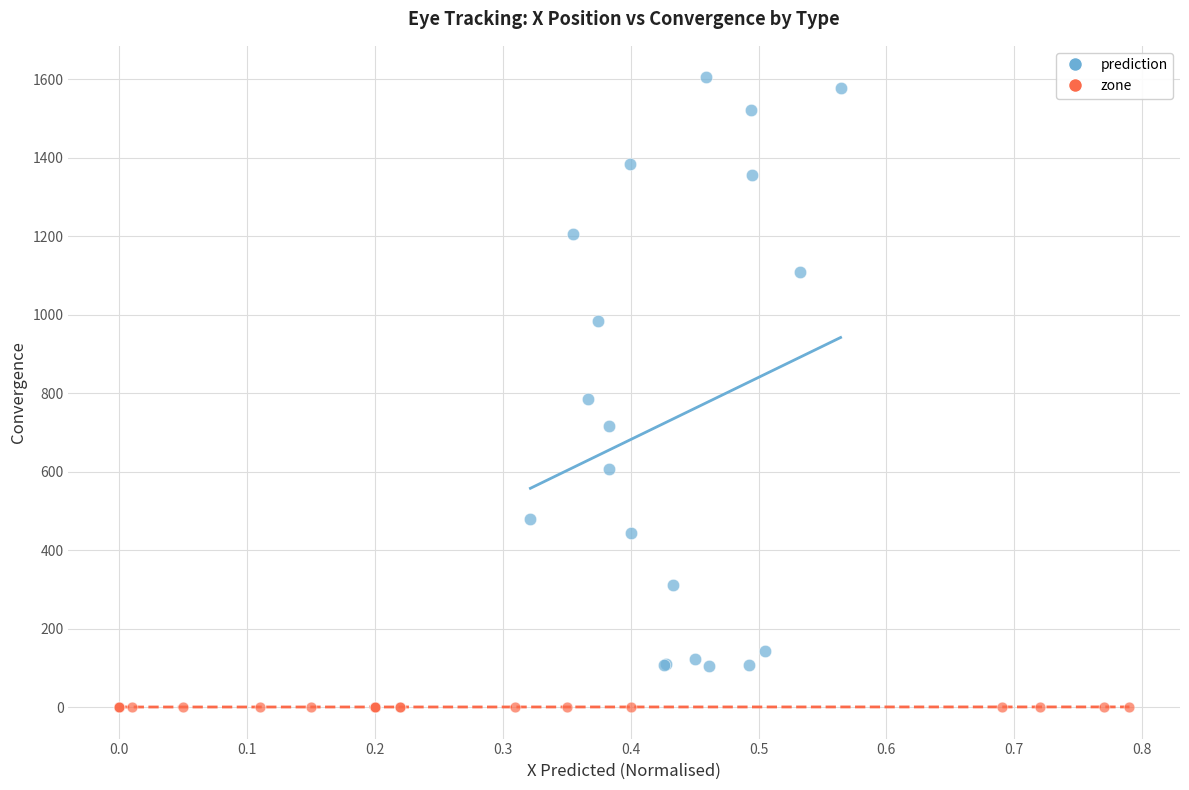

Which series contains the highest Y value?

prediction